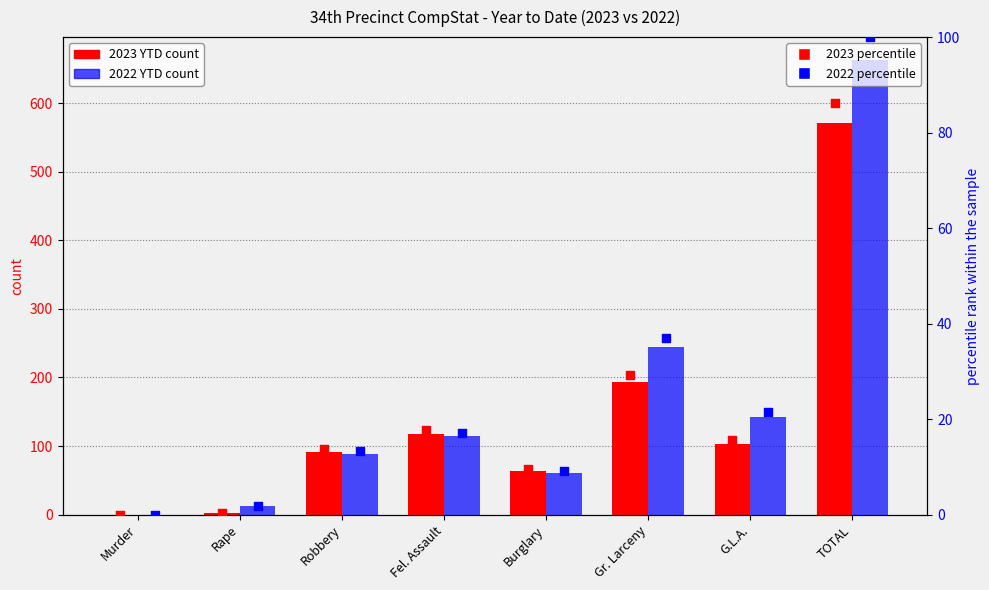

Which series reaches the maximum Y coordinate?

2022 YTD